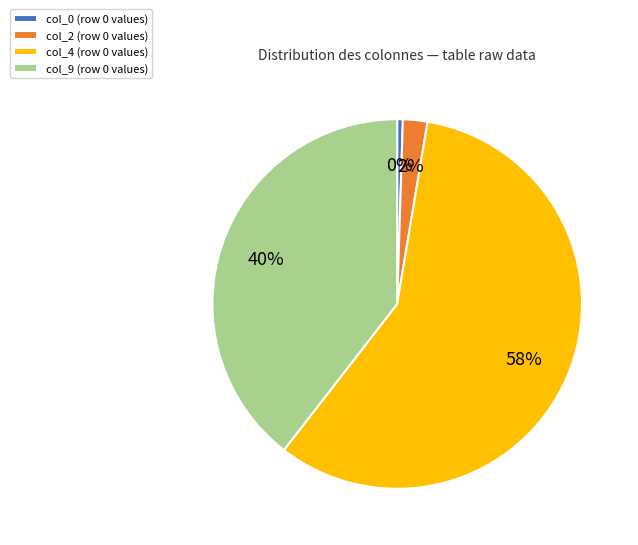

What percentage is the col_4 (row 0 values) slice, to the nearest percent?

58%